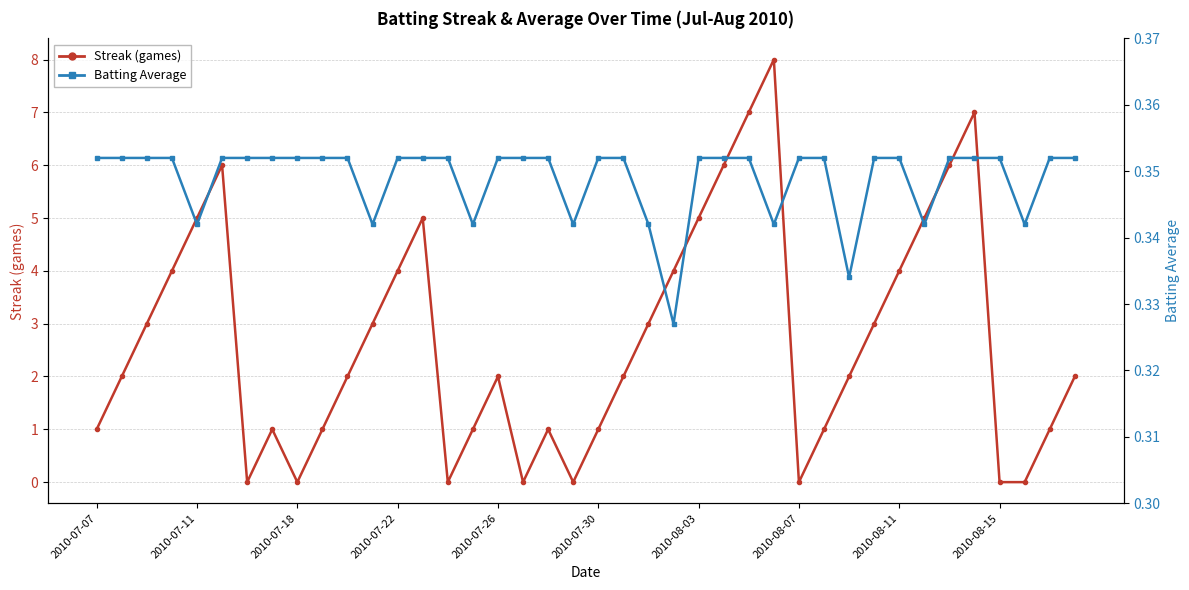

How many times do Batting Average and Streak (games) cross each other?

14